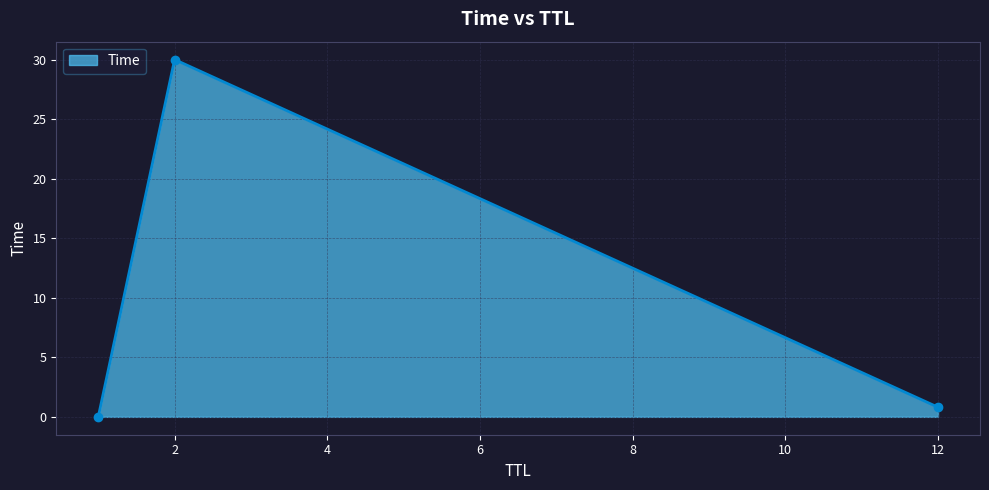

What is the greatest value displayed?

30.0